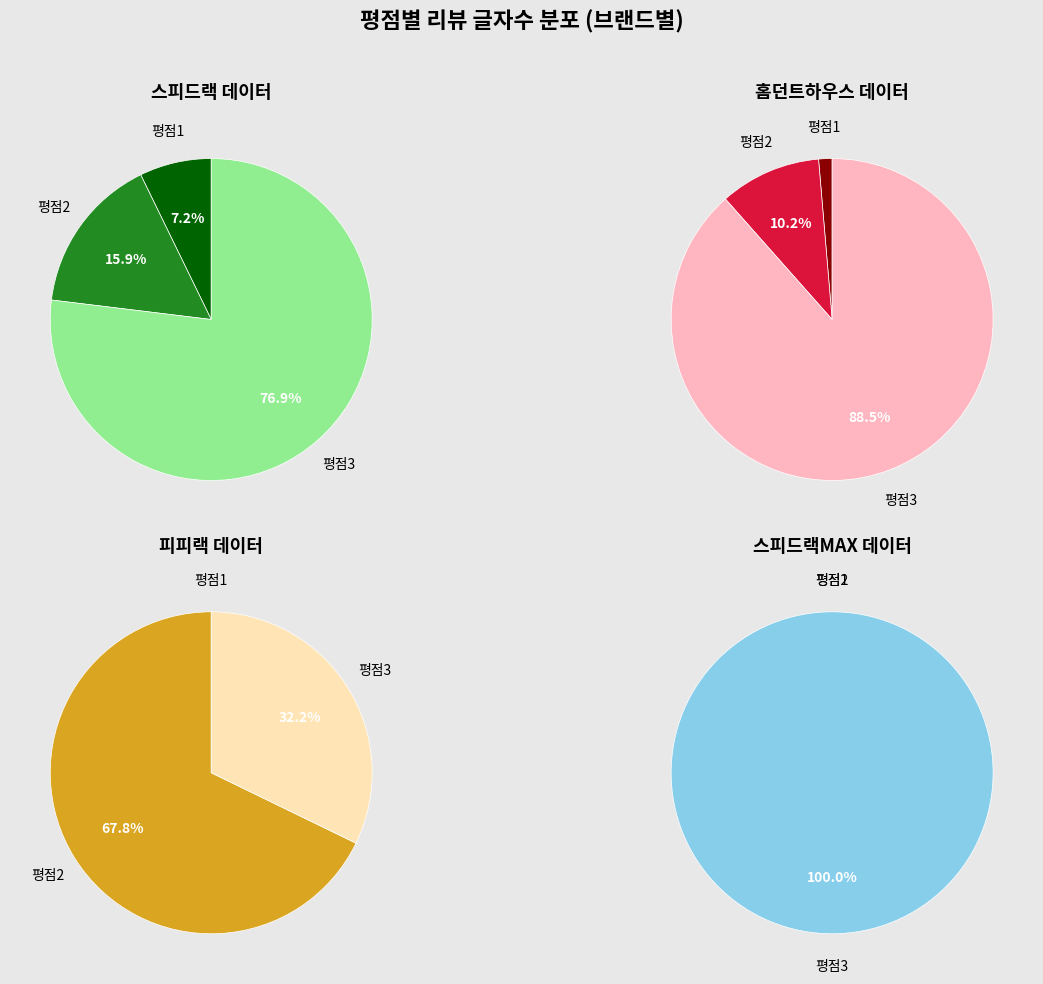

Rank the series by their average value, from highest to lowest.

평점 3, 평점 2, 평점 1